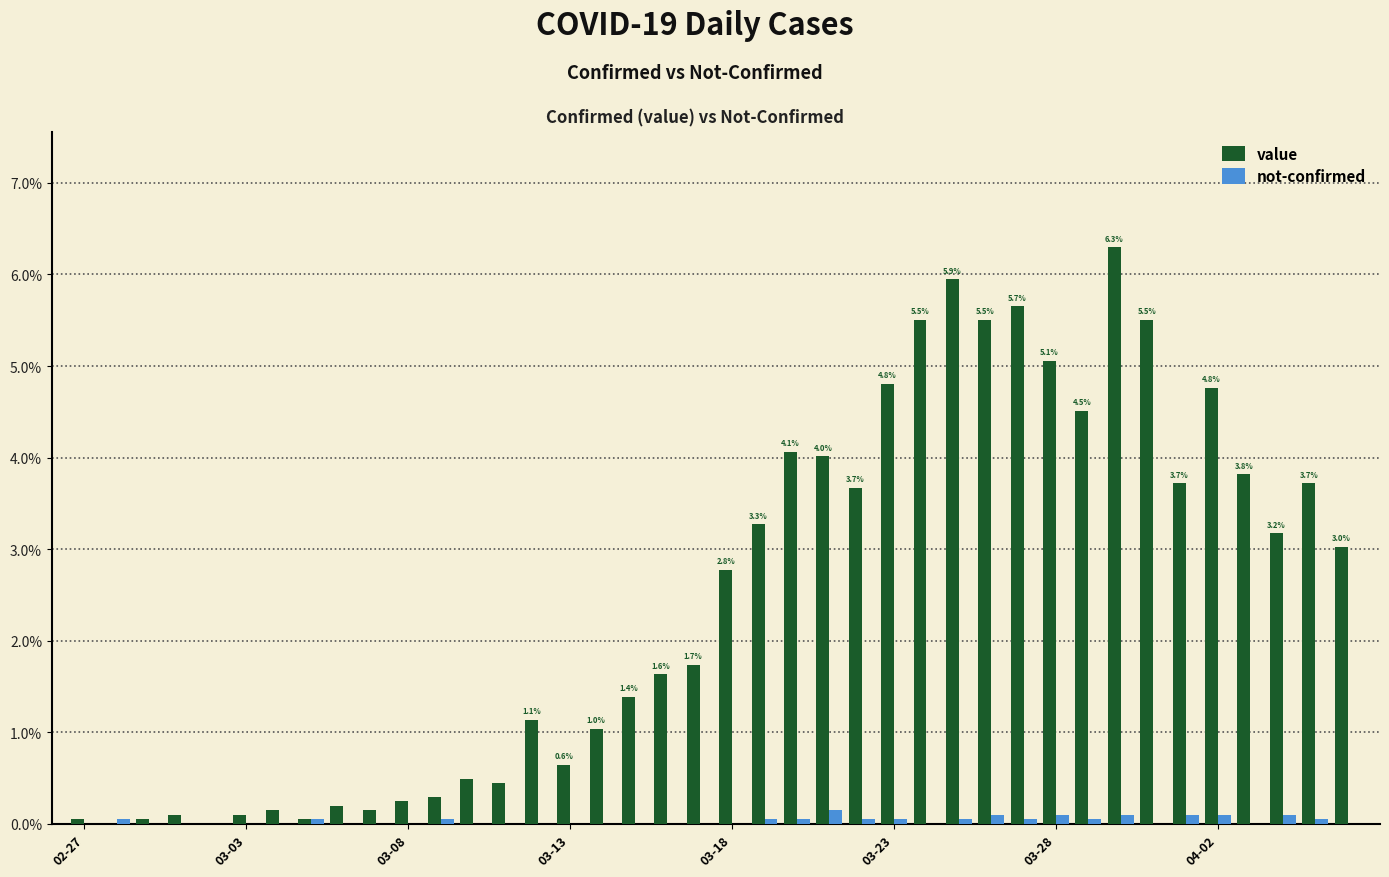

Are the bars grouped side by side (vs. stacked)?

Yes